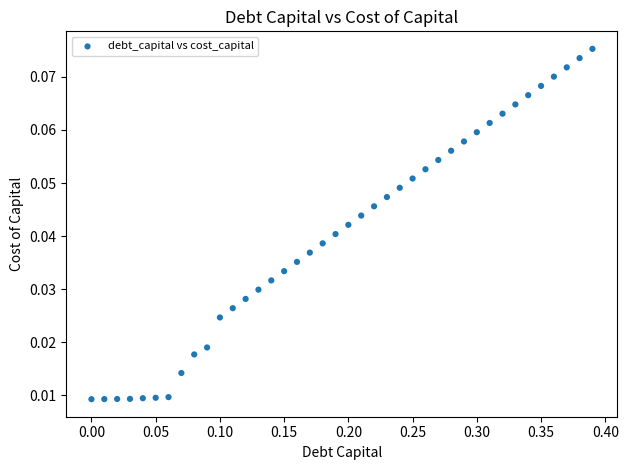

What is the range of X values (max minus min)?

0.4